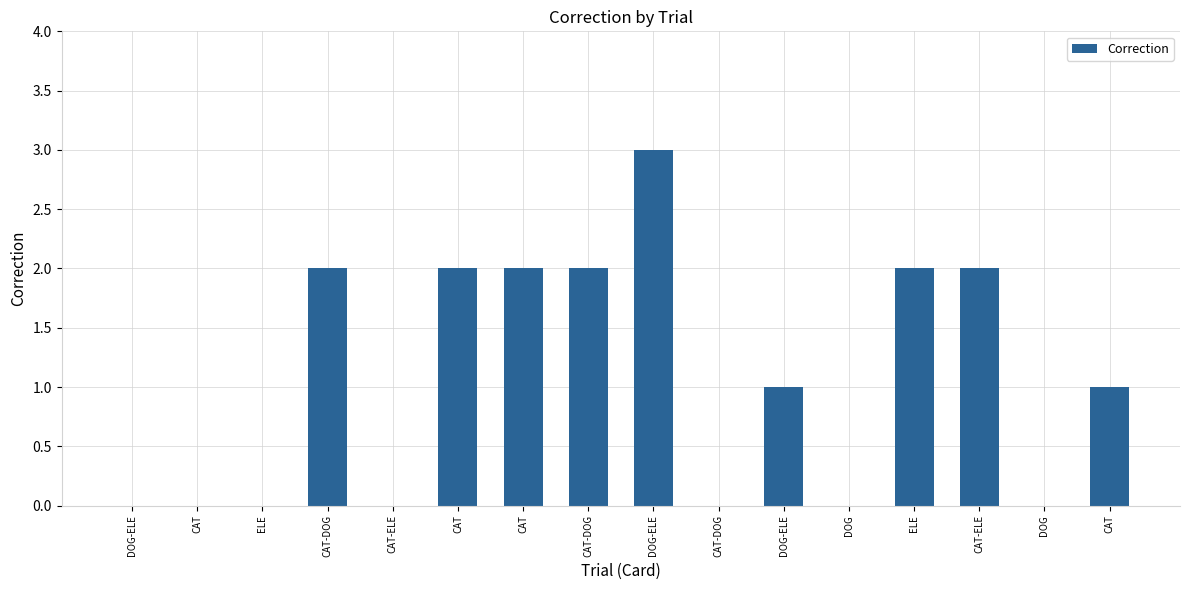

Rank the categories by value from lowest to highest.

DOG-ELE, CAT, ELE, CAT-ELE, CAT-DOG, DOG, DOG, DOG-ELE, CAT, CAT-DOG, CAT, CAT, CAT-DOG, ELE, CAT-ELE, DOG-ELE